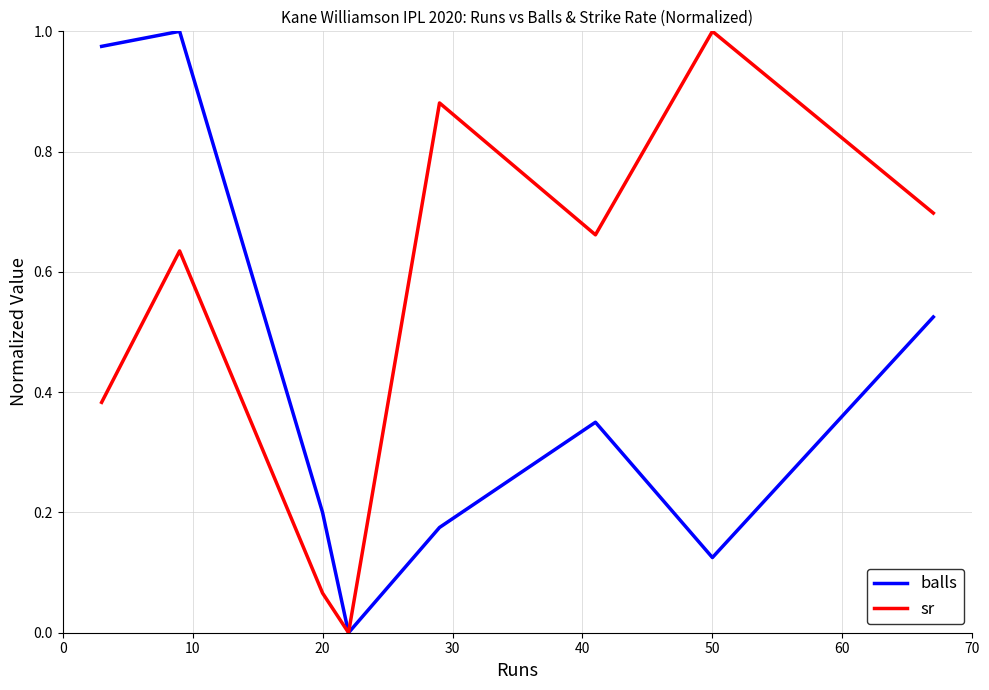

Rank the series by their average value, from highest to lowest.

sr, balls